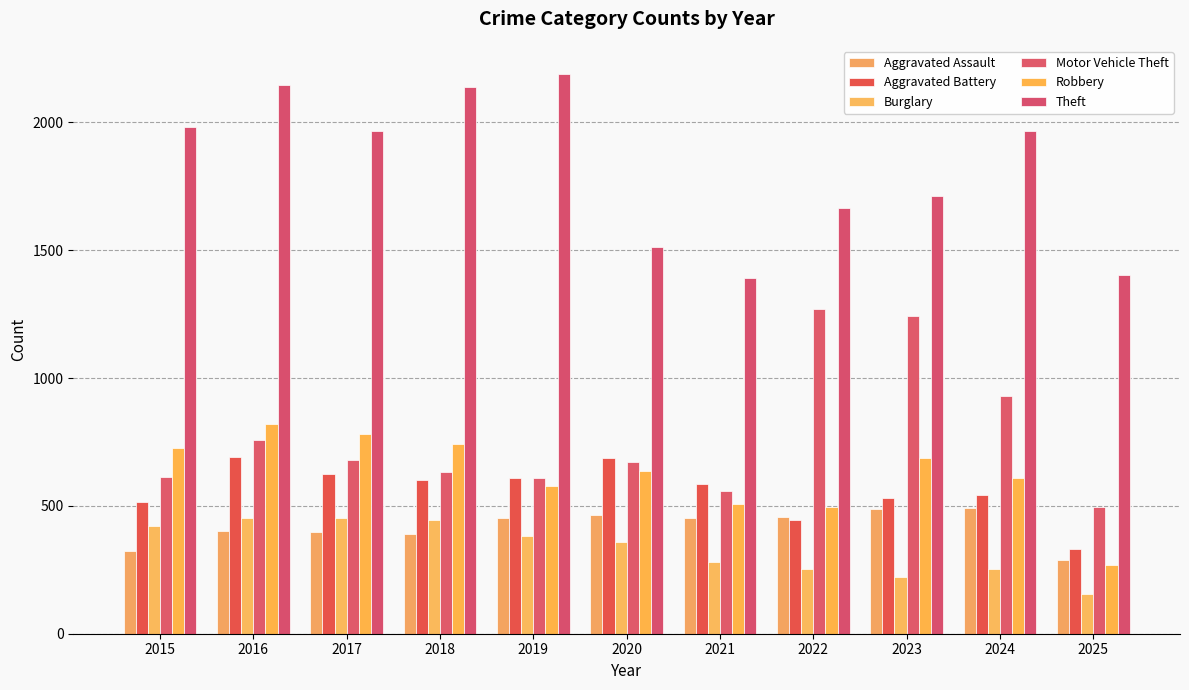

What is the difference between the maximum and second lowest values in the Aggravated Assault series?

169